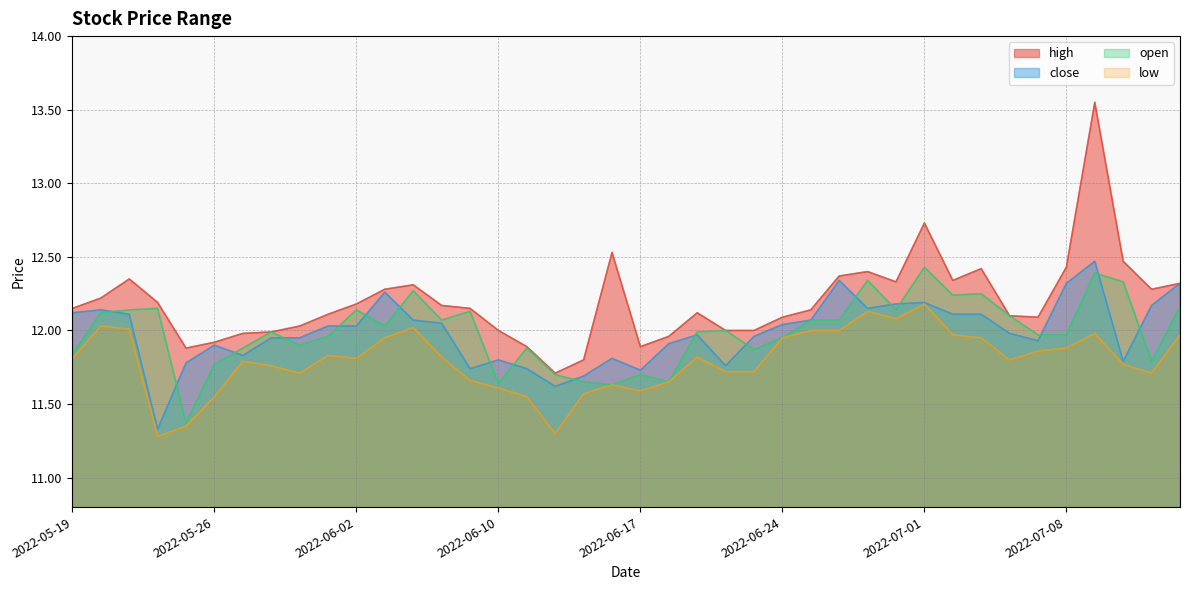

What is the spread (max minus min) of values at 2022-06-29?

0.3